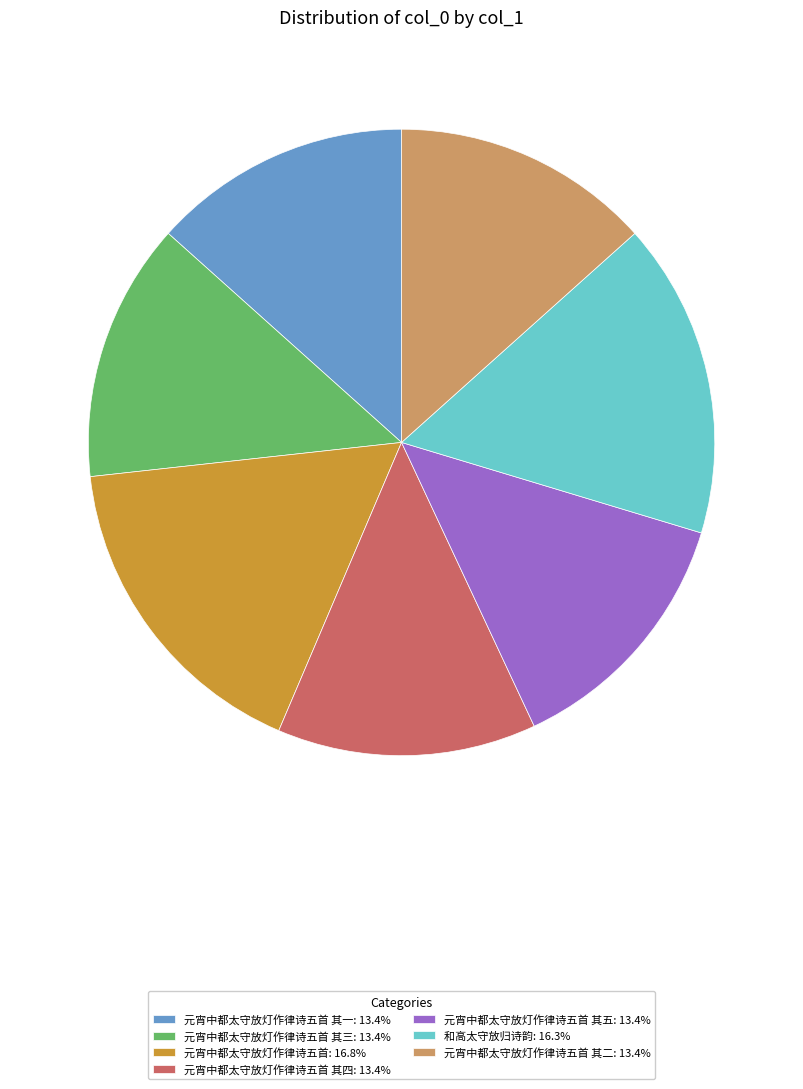

Is 元宵中都太守放灯作律诗五首 其五: 13.4% the majority of the pie?

No